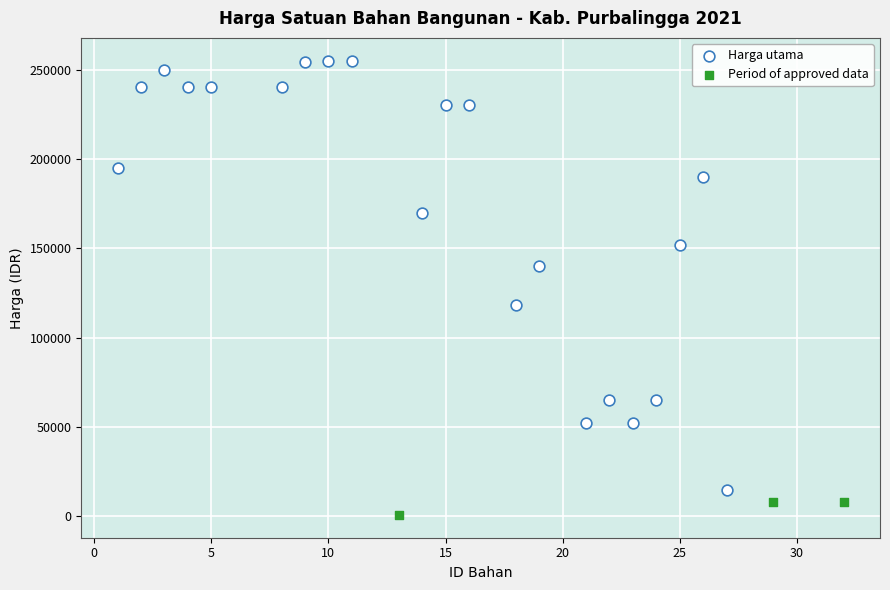

Which series contains the highest Y value?

Harga utama